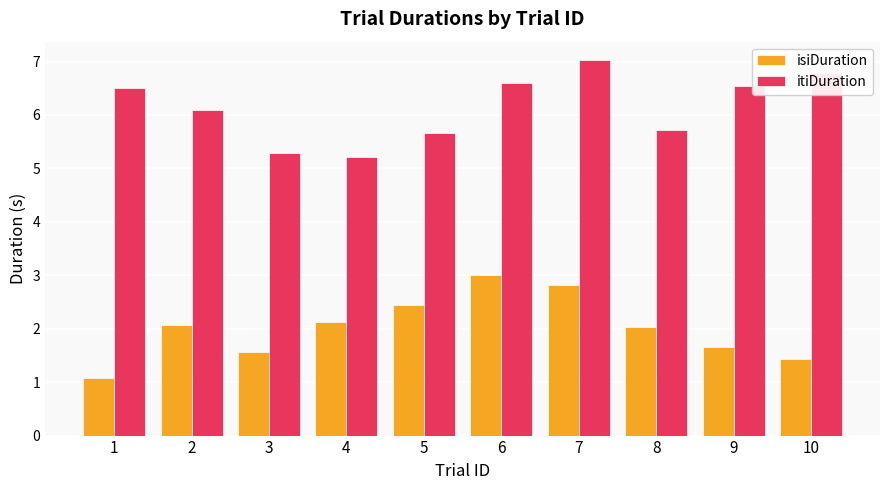

At which label does itiDuration reach its peak?

7